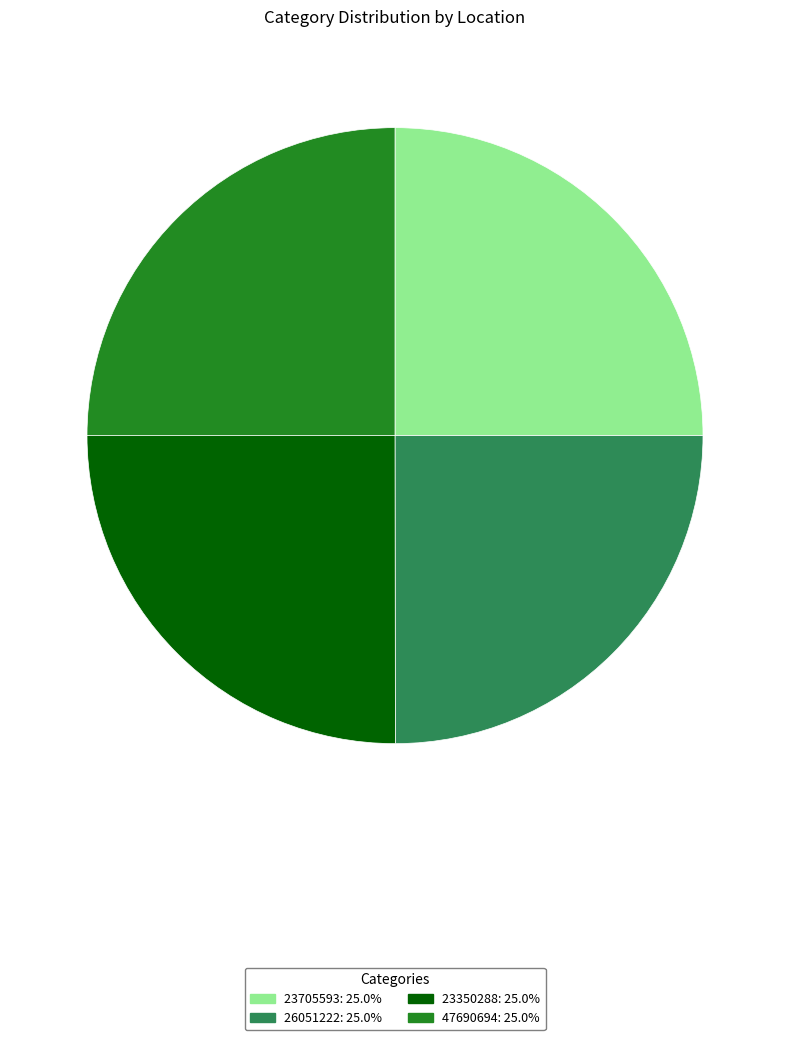

How many slices are in this pie chart?

4